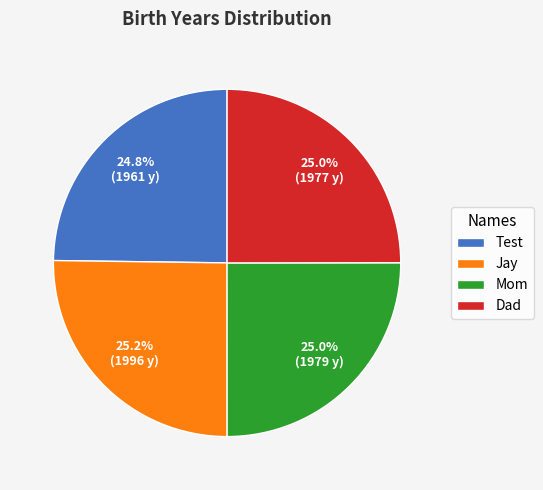

Is there a majority slice in this chart?

No